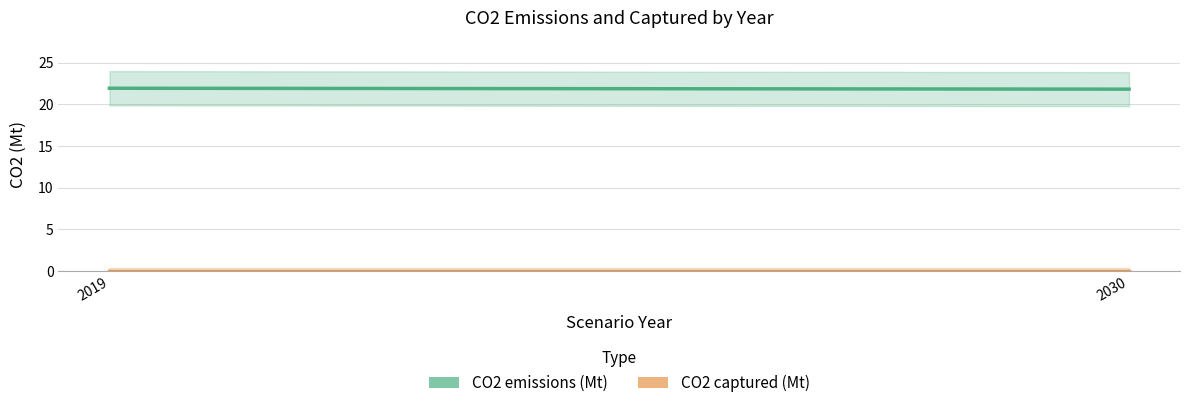

Which series has the largest total across all categories?

CO2 emissions (Mt)